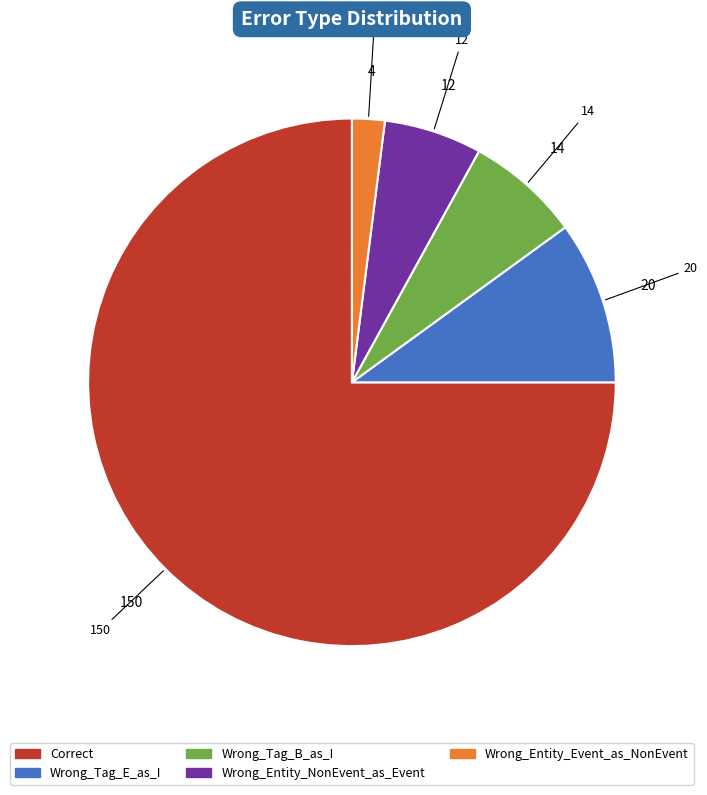

Rank the categories by value from lowest to highest.

Wrong_Entity_Event_as_NonEvent, Wrong_Entity_NonEvent_as_Event, Wrong_Tag_B_as_I, Wrong_Tag_E_as_I, Correct